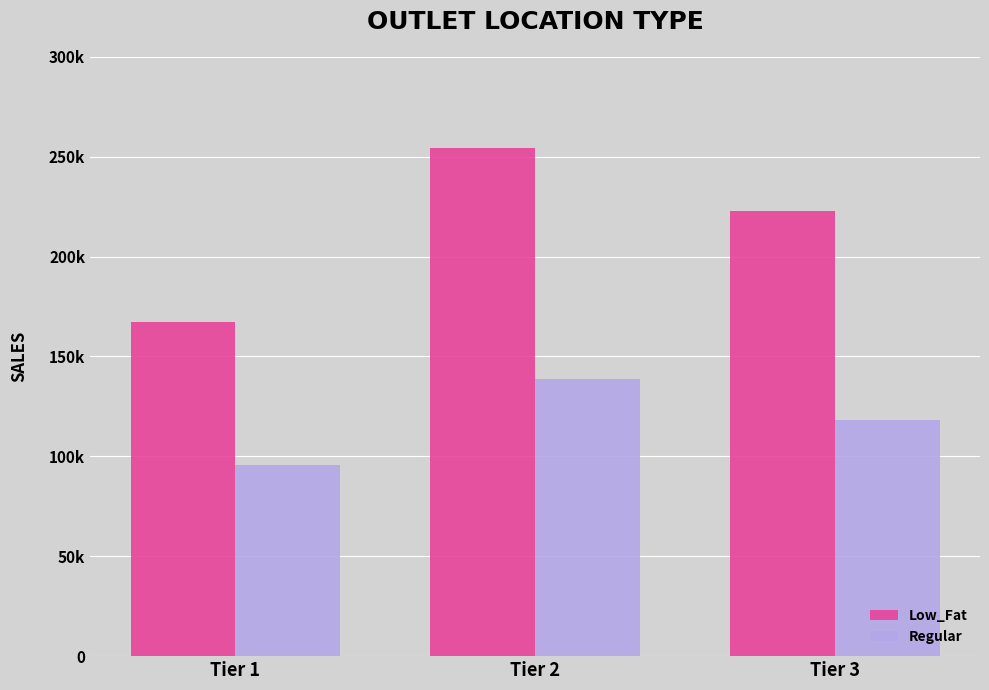

Does the chart contain any negative values?

No